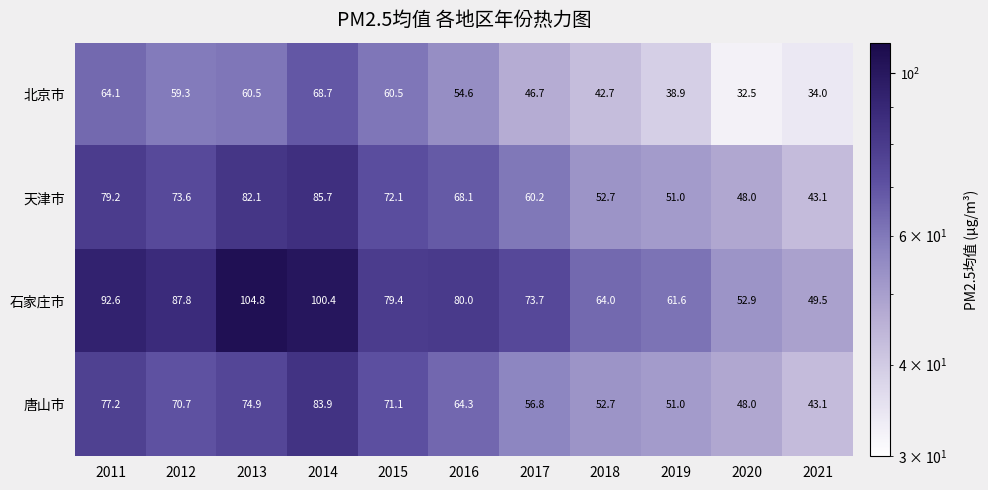

Where does the 石家庄市 series first go above 79?

2011